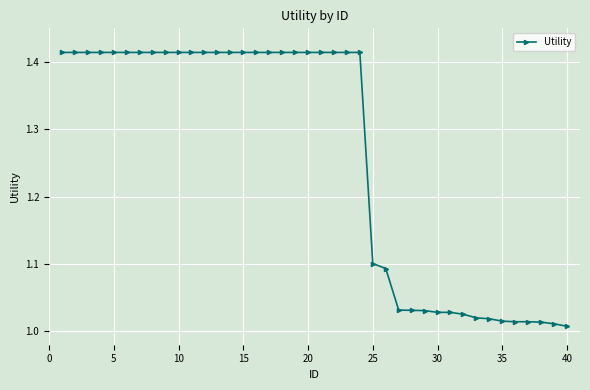

What is the difference between the maximum and minimum values?

0.4